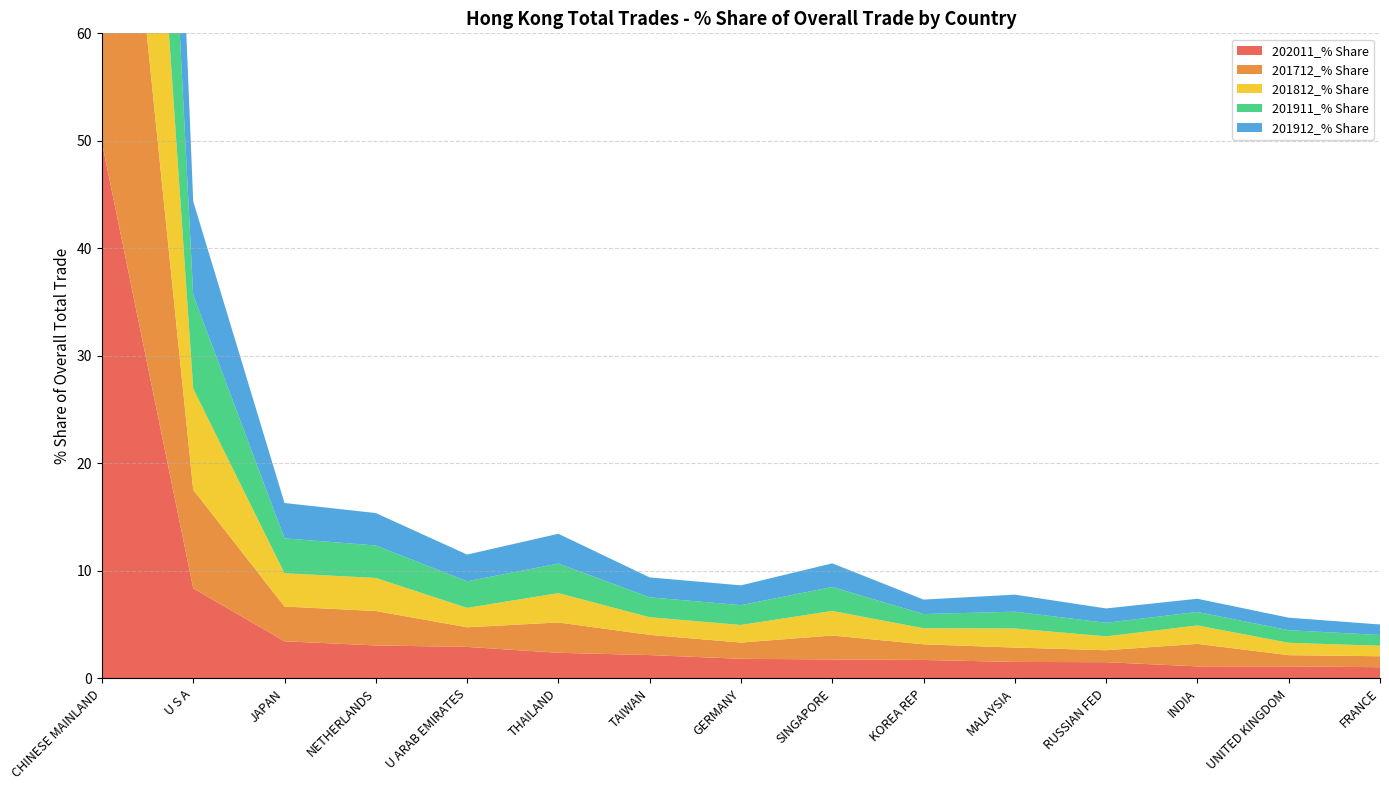

Reading right to left, what are all the values shown in this chart?

202011_% Share: FRANCE=1.0	UNITED KINGDOM=1.1	INDIA=1.1	RUSSIAN FED=1.5	MALAYSIA=1.5	KOREA REP=1.7	SINGAPORE=1.8	GERMANY=1.8	TAIWAN=2.2	THAILAND=2.4	U ARAB EMIRATES=2.9	NETHERLANDS=3.1	JAPAN=3.4	U S A=8.4	CHINESE MAINLAND=49.8
201712_% Share: FRANCE=1.0	UNITED KINGDOM=1.0	INDIA=2.1	RUSSIAN FED=1.1	MALAYSIA=1.3	KOREA REP=1.5	SINGAPORE=2.2	GERMANY=1.5	TAIWAN=1.9	THAILAND=2.8	U ARAB EMIRATES=1.8	NETHERLANDS=3.2	JAPAN=3.2	U S A=9.2	CHINESE MAINLAND=51.0
201812_% Share: FRANCE=1.0	UNITED KINGDOM=1.2	INDIA=1.7	RUSSIAN FED=1.3	MALAYSIA=1.8	KOREA REP=1.5	SINGAPORE=2.3	GERMANY=1.6	TAIWAN=1.6	THAILAND=2.7	U ARAB EMIRATES=1.8	NETHERLANDS=3.1	JAPAN=3.1	U S A=9.4	CHINESE MAINLAND=50.4
201911_% Share: FRANCE=1.0	UNITED KINGDOM=1.2	INDIA=1.3	RUSSIAN FED=1.3	MALAYSIA=1.6	KOREA REP=1.3	SINGAPORE=2.2	GERMANY=1.8	TAIWAN=1.9	THAILAND=2.7	U ARAB EMIRATES=2.5	NETHERLANDS=3.0	JAPAN=3.2	U S A=8.7	CHINESE MAINLAND=49.7
201912_% Share: FRANCE=1.0	UNITED KINGDOM=1.2	INDIA=1.2	RUSSIAN FED=1.3	MALAYSIA=1.6	KOREA REP=1.3	SINGAPORE=2.2	GERMANY=1.8	TAIWAN=1.9	THAILAND=2.8	U ARAB EMIRATES=2.5	NETHERLANDS=3.0	JAPAN=3.3	U S A=8.7	CHINESE MAINLAND=49.7